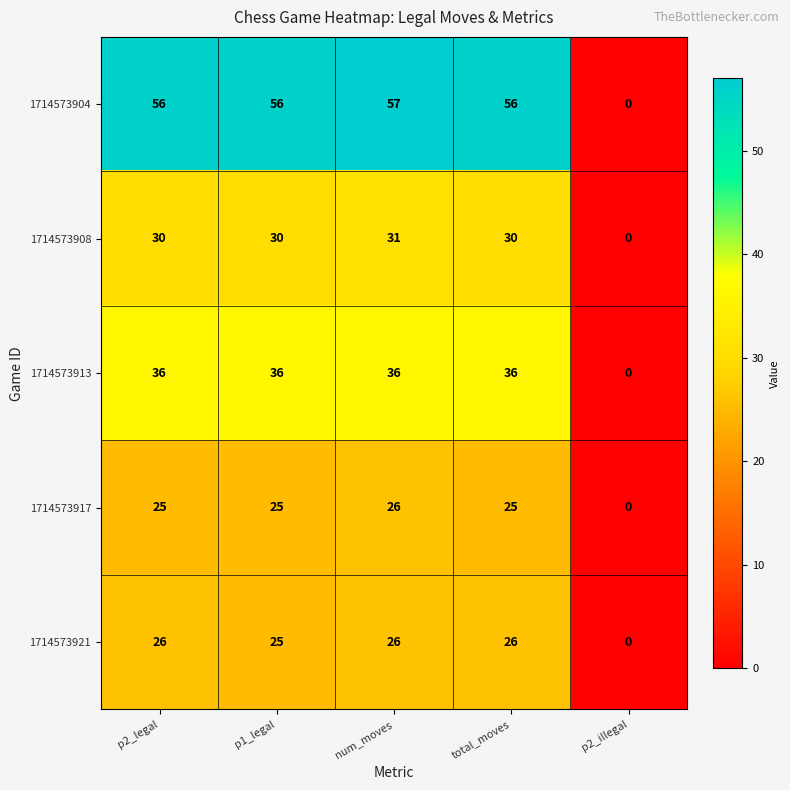

Which series changed the most between p2_legal and p1_legal?

1714573921